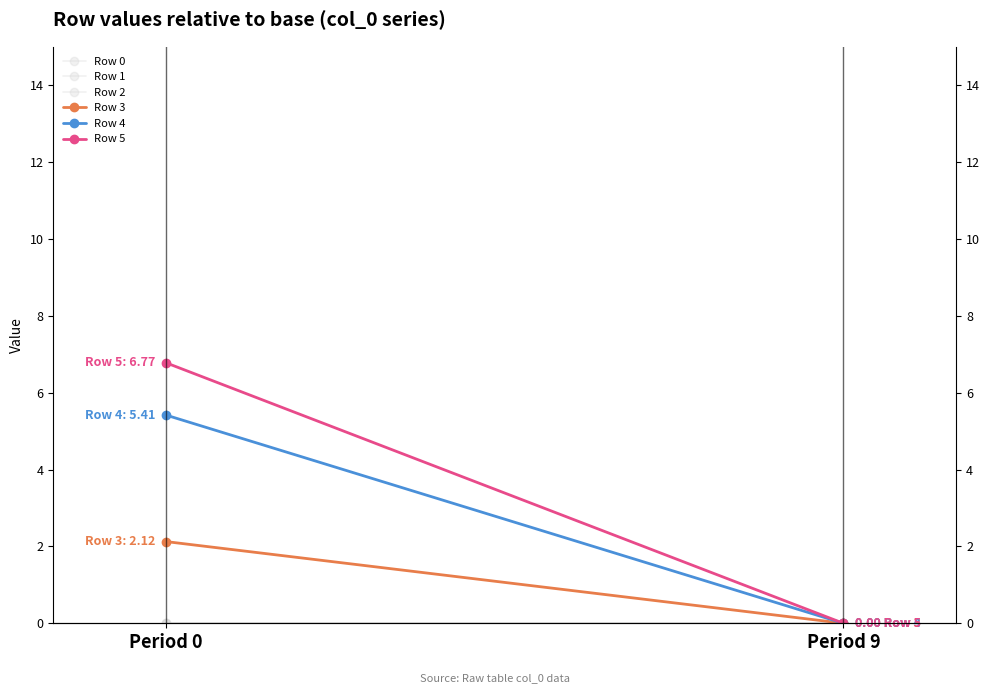

What is the total value across all series at Period 0?

14.3